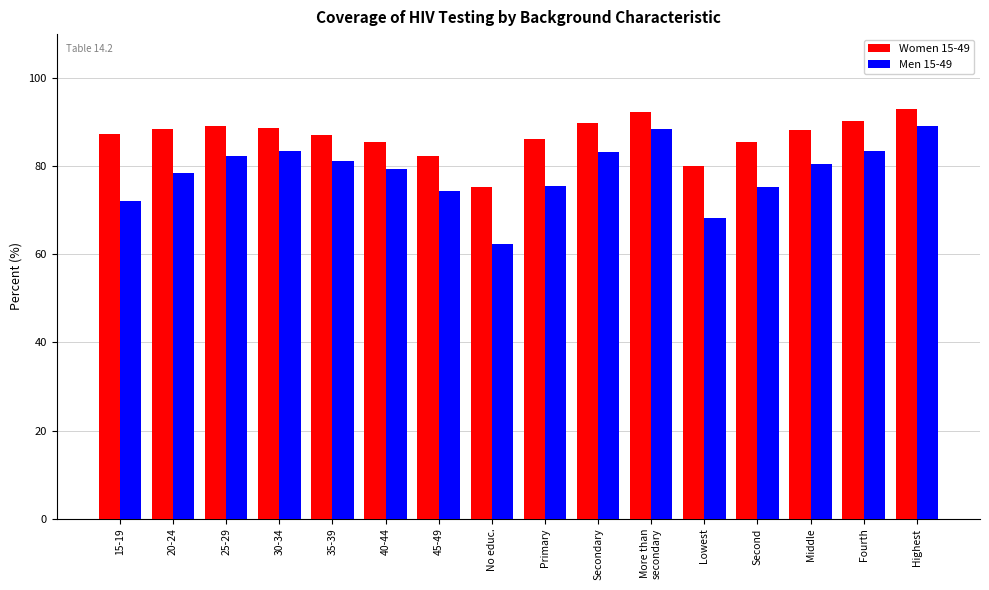

What is the maximum value for Men 15-49?

89.2